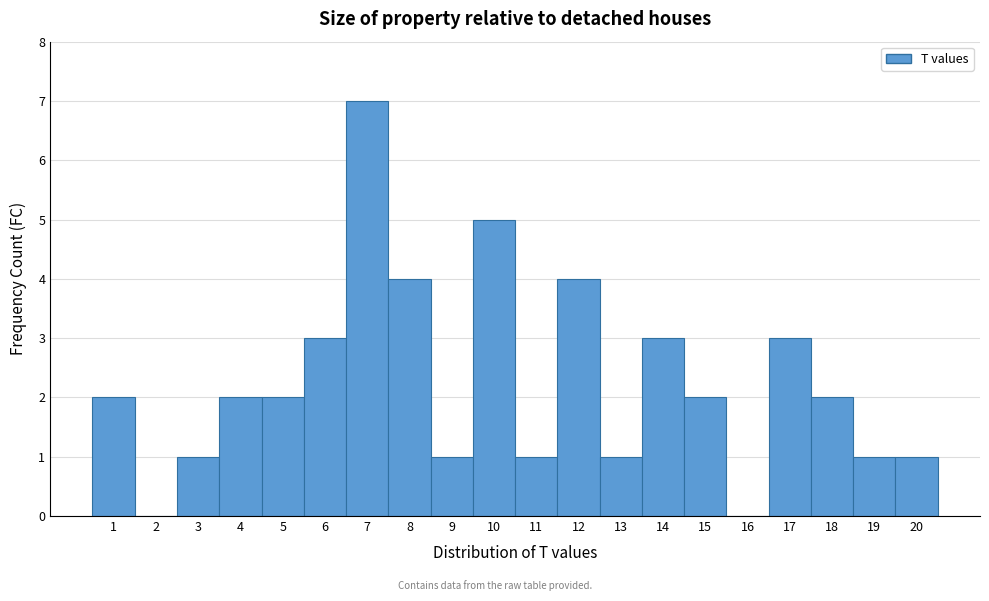

Reading left to right, list every bar in this chart as the range it spans on the x-axis followed by its height. The values are not printed on the chart, so give them approximately, as read against the axis.

0.5 to 1.5: 2
1.5 to 2.5: 0
2.5 to 3.5: 1
3.5 to 4.5: 2
4.5 to 5.5: 2
5.5 to 6.5: 3
6.5 to 7.5: 7
7.5 to 8.5: 4
8.5 to 9.5: 1
9.5 to 10.5: 5
10.5 to 11.5: 1
11.5 to 12.5: 4
12.5 to 13.5: 1
13.5 to 14.5: 3
14.5 to 15.5: 2
15.5 to 16.5: 0
16.5 to 17.5: 3
17.5 to 18.5: 2
18.5 to 19.5: 1
19.5 to 20.5: 1